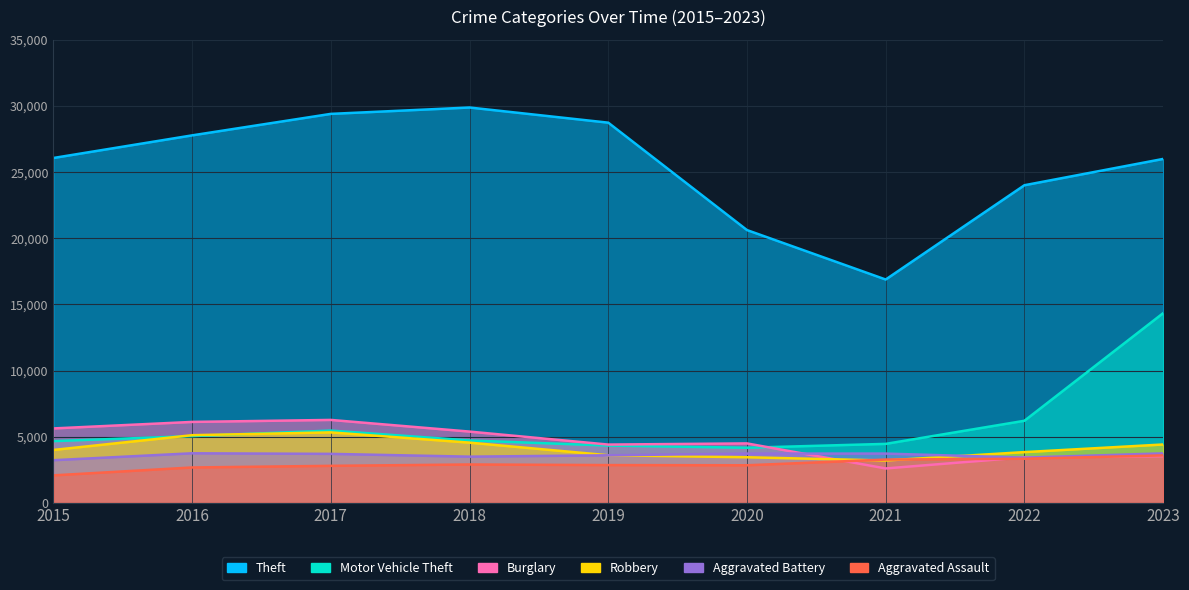

Which has a higher value, 2018 or 2015?

2018